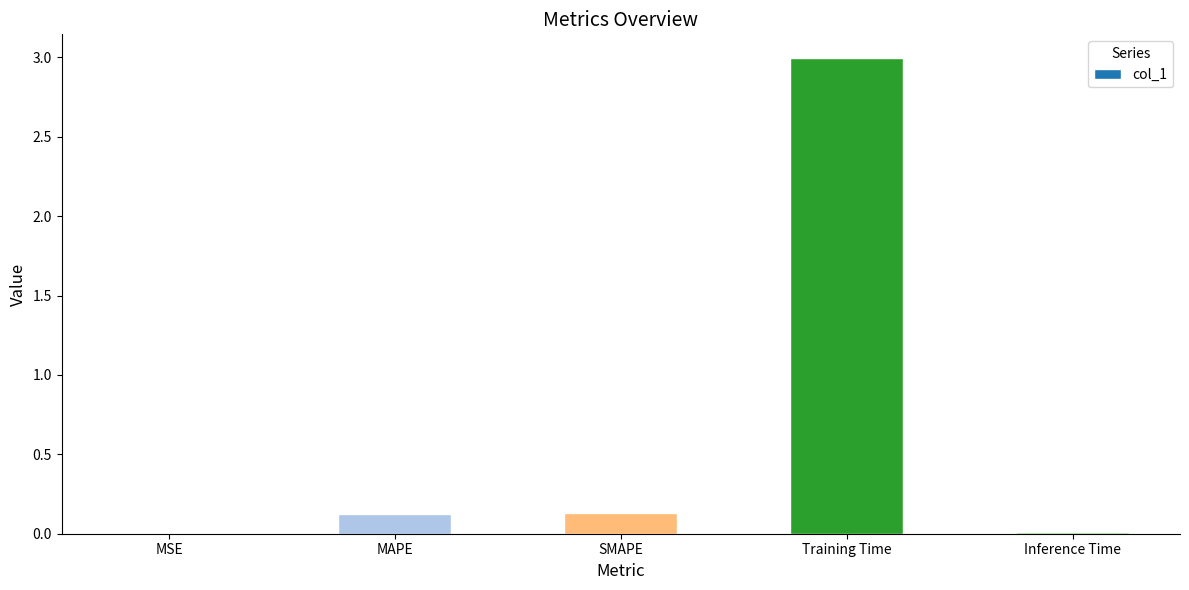

What is the greatest value displayed?

3.0